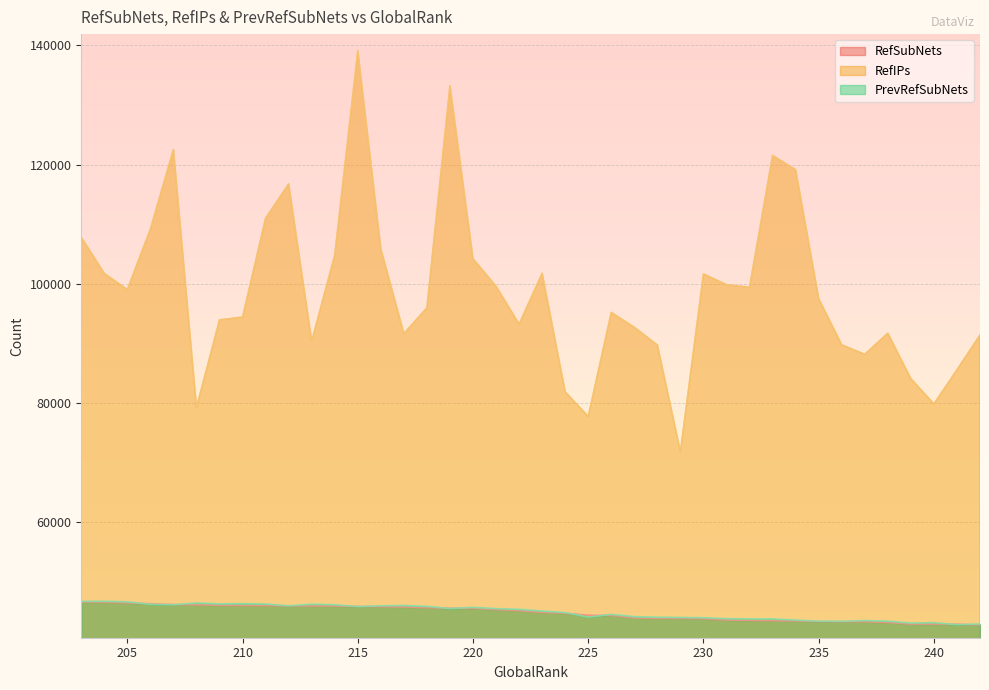

Reading left to right, what are all the values shown in this chart?

RefSubNets: 203=46599	204=46555	205=46465	206=46323	207=46187	208=46121	209=46061	210=46014	211=46004	212=45961	213=45941	214=45935	215=45862	216=45816	217=45763	218=45642	219=45572	220=45560	221=45336	222=45154	223=44847	224=44722	225=44402	226=44358	227=43924	228=43864	229=43863	230=43803	231=43577	232=43538	233=43475	234=43434	235=43331	236=43297	237=43296	238=43160	239=42912	240=42907	241=42892	242=42751
RefIPs: 203=107792	204=101708	205=99022	206=109165	207=122509	208=79236	209=93929	210=94401	211=111004	212=116738	213=90344	214=104789	215=139092	216=105833	217=91631	218=95958	219=133234	220=104187	221=99573	222=93215	223=101740	224=81850	225=77728	226=95180	227=92678	228=89717	229=71800	230=101638	231=99834	232=99411	233=121518	234=119118	235=97498	236=89744	237=88154	238=91696	239=84069	240=79827	241=85552	242=91384
PrevRefSubNets: 203=46710	204=46720	205=46638	206=46214	207=46147	208=46447	209=46293	210=46338	211=46273	212=45961	213=46240	214=46141	215=45831	216=45969	217=46016	218=45867	219=45514	220=45705	221=45491	222=45374	223=45088	224=44832	225=44077	226=44530	227=44143	228=44051	229=44017	230=43959	231=43811	232=43771	233=43767	234=43568	235=43382	236=43366	237=43484	238=43390	239=43069	240=43146	241=42800	242=42914